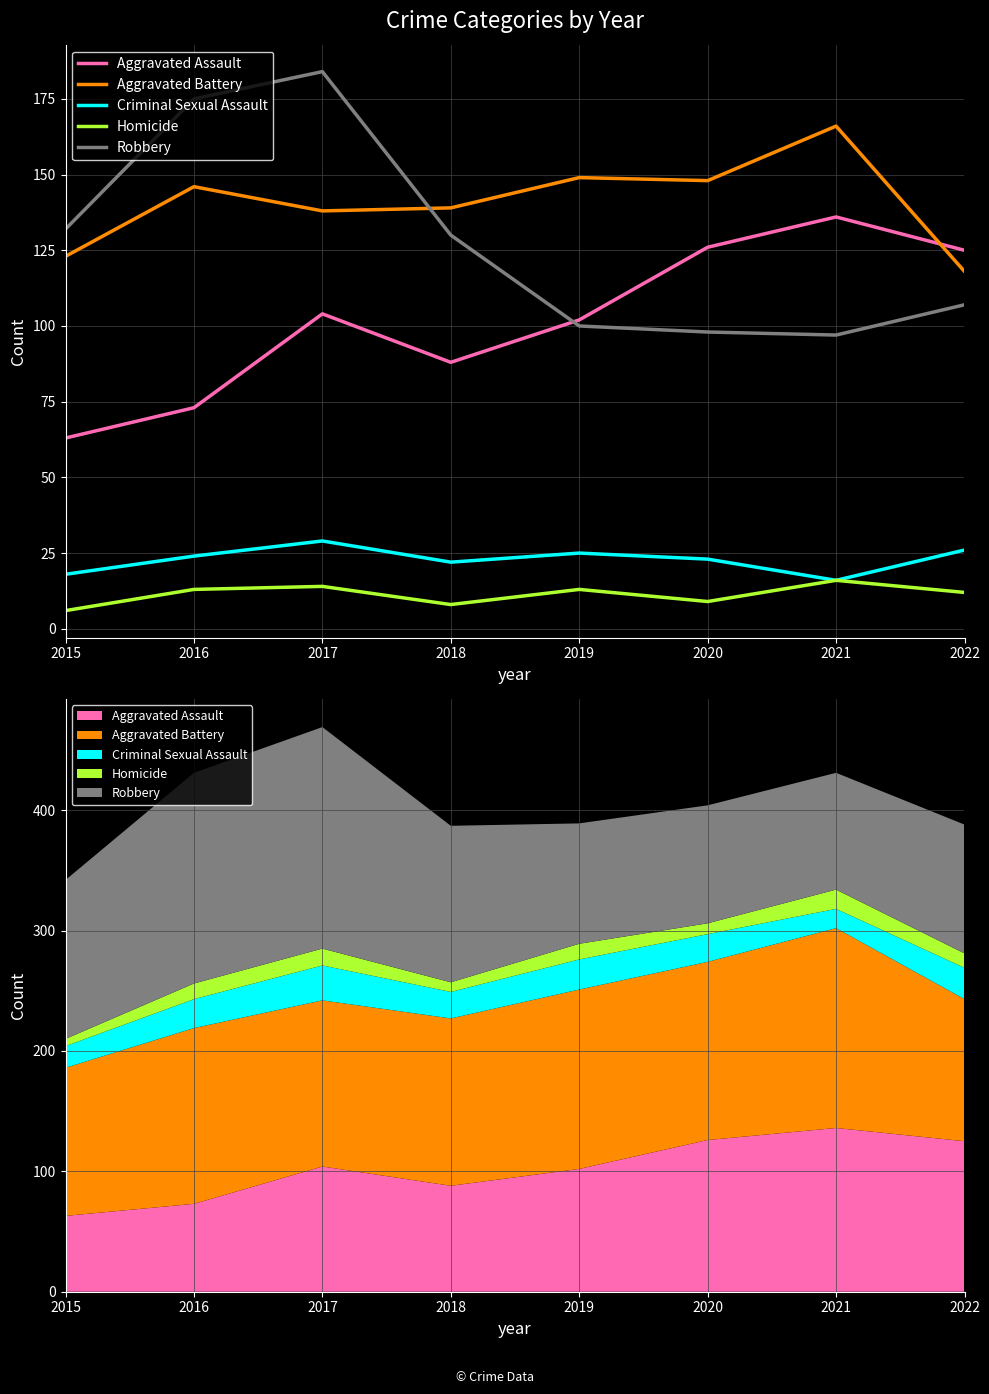

Is this an area chart (filled region under the line)?

No